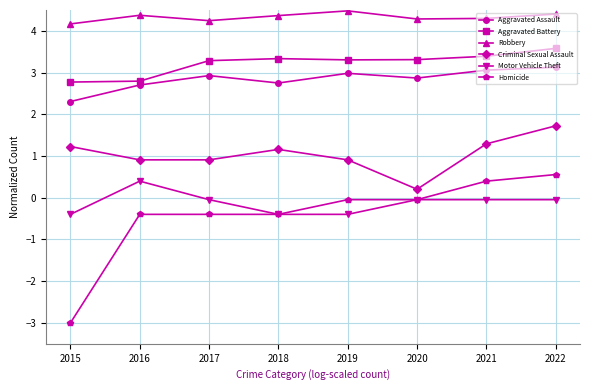

What is the sum of the Robbery values at 2016 and 2017?

8.6